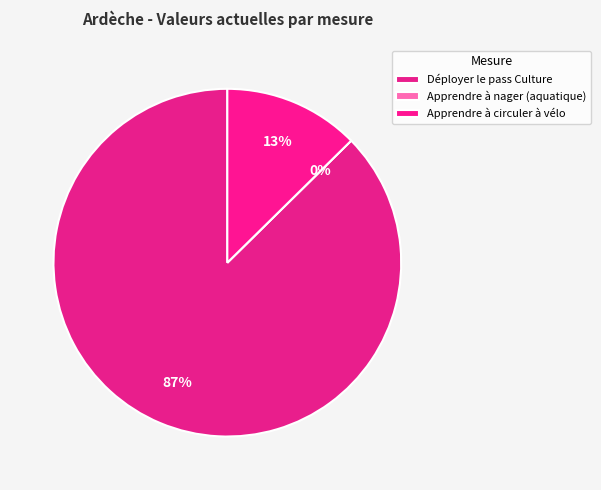

To the nearest percent, what is the difference between the Apprendre à circuler à vélo and Apprendre à nager (aquatique) slice percentages?

13%